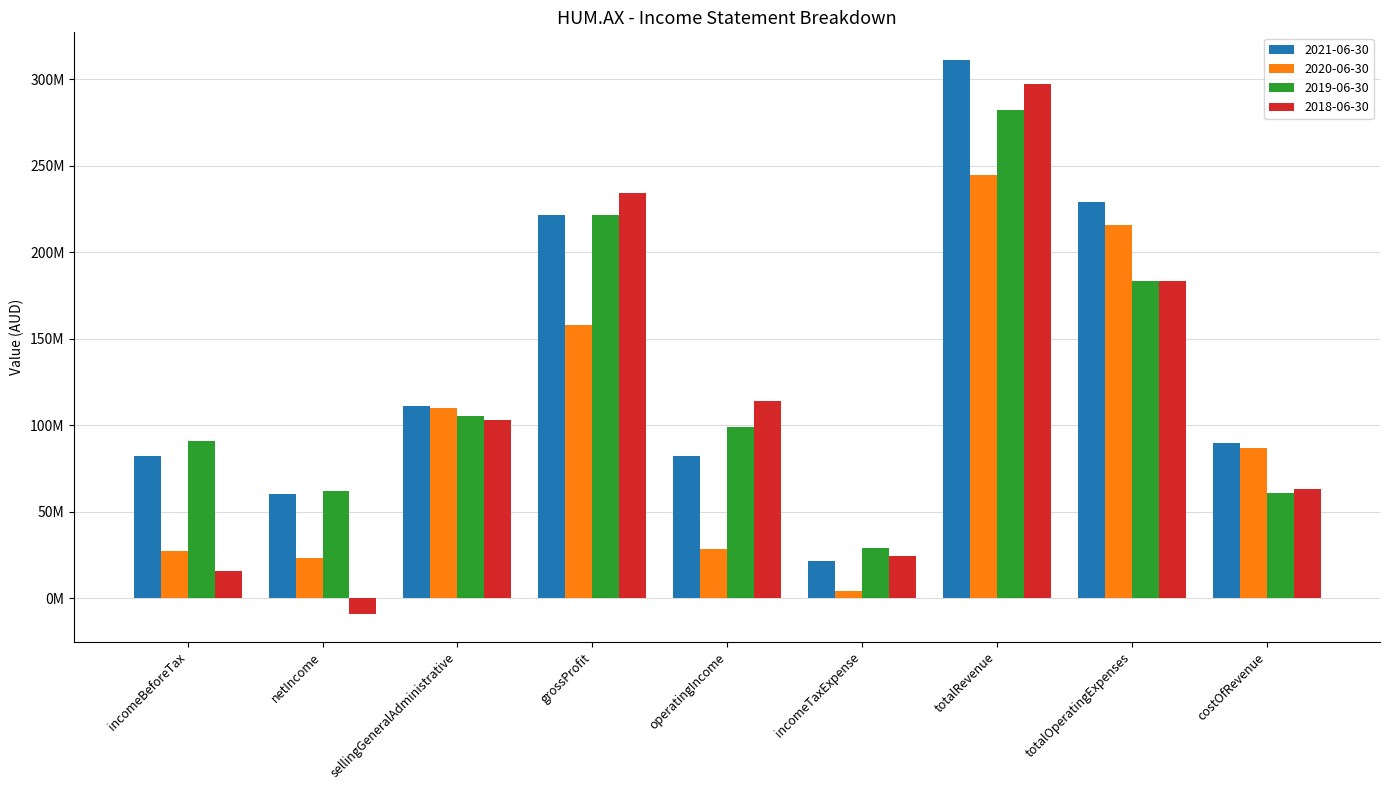

Rank the series at totalOperatingExpenses from lowest to highest value.

2019-06-30, 2018-06-30, 2020-06-30, 2021-06-30